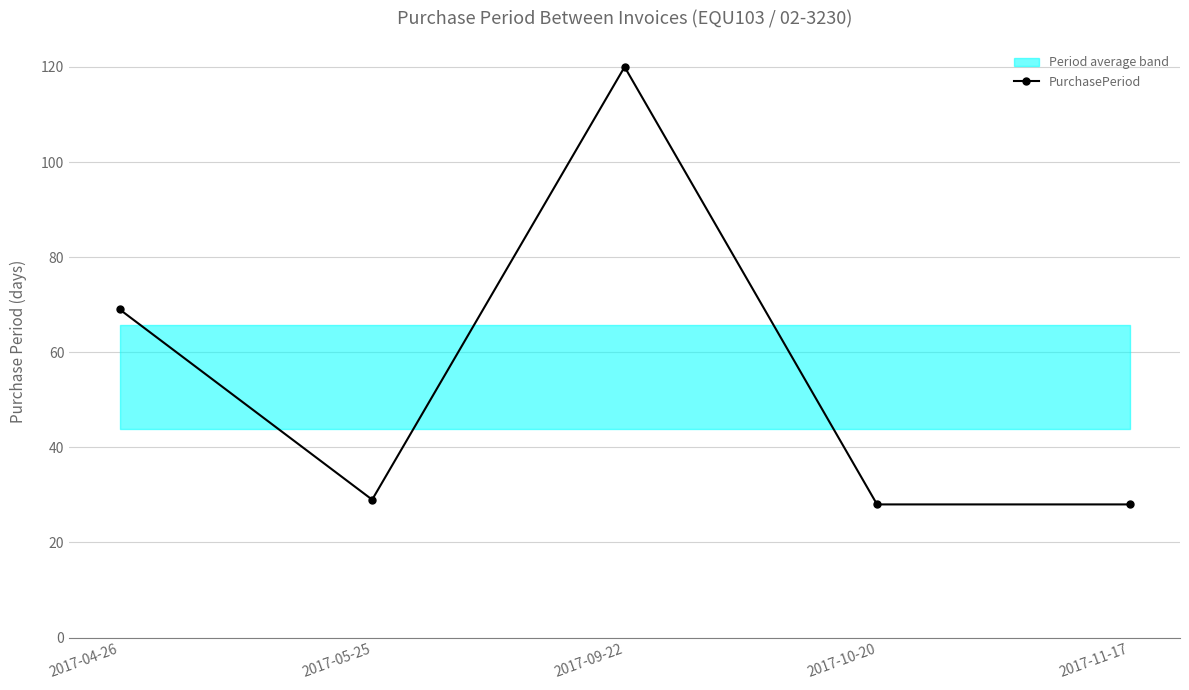

What is the sum of the values at 2017-11-17 and 2017-09-22?

148